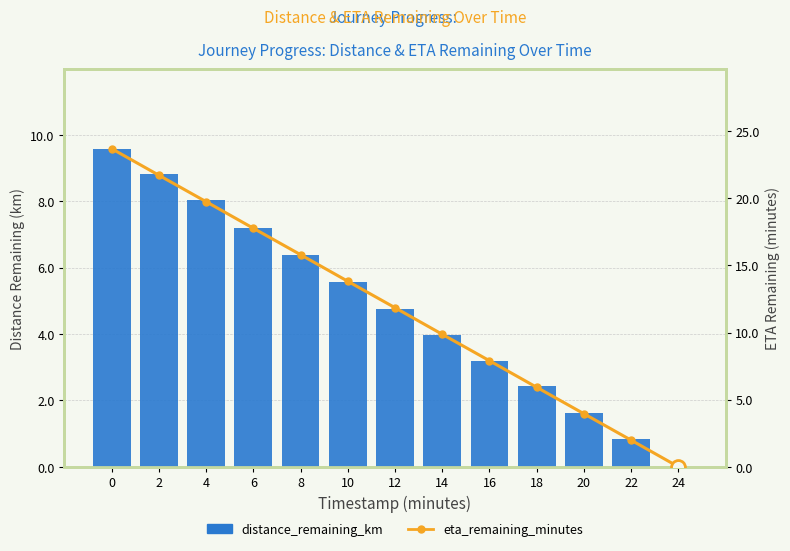

What is the average value of the distance_remaining_km series?

4.8